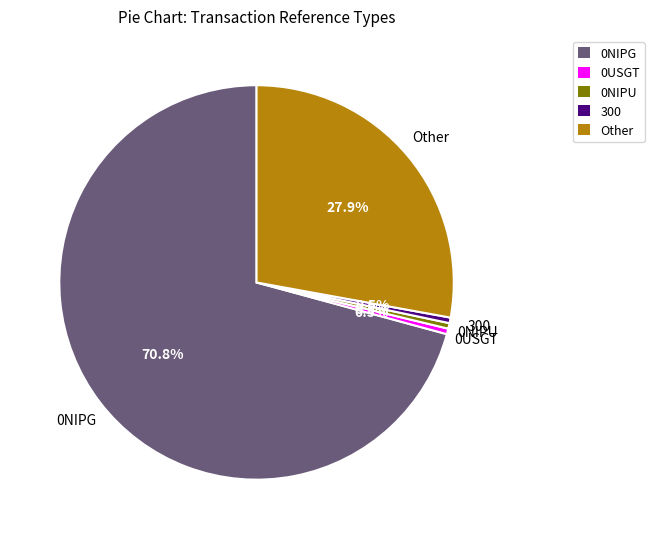

To the nearest percent, what portion does Other represent?

28%